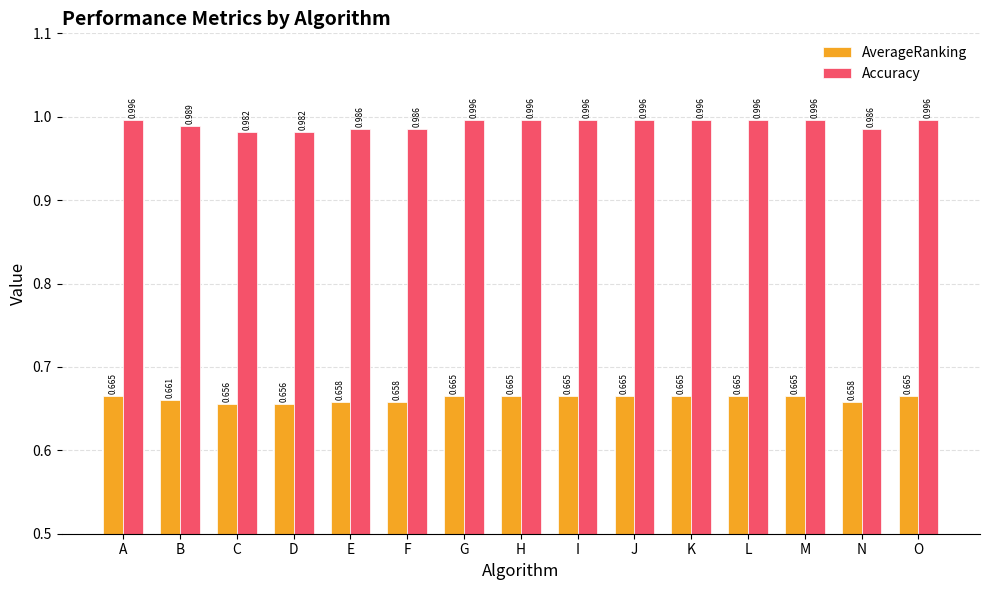

Is it true that Accuracy equals 1.0 at G?

True